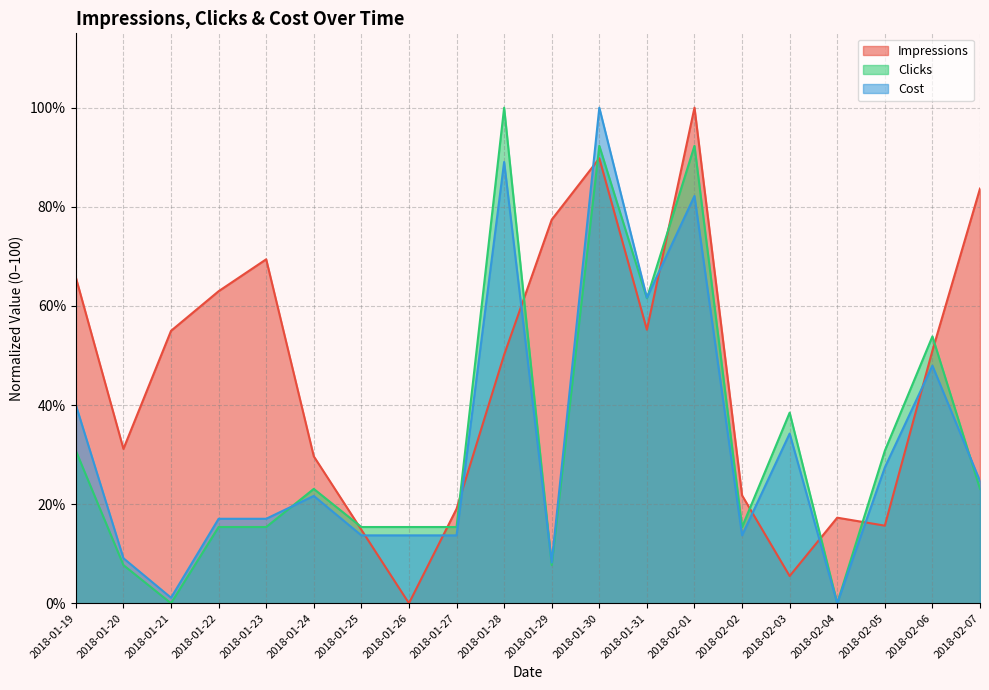

At which category does Clicks reach its first local valley?

2018-01-21